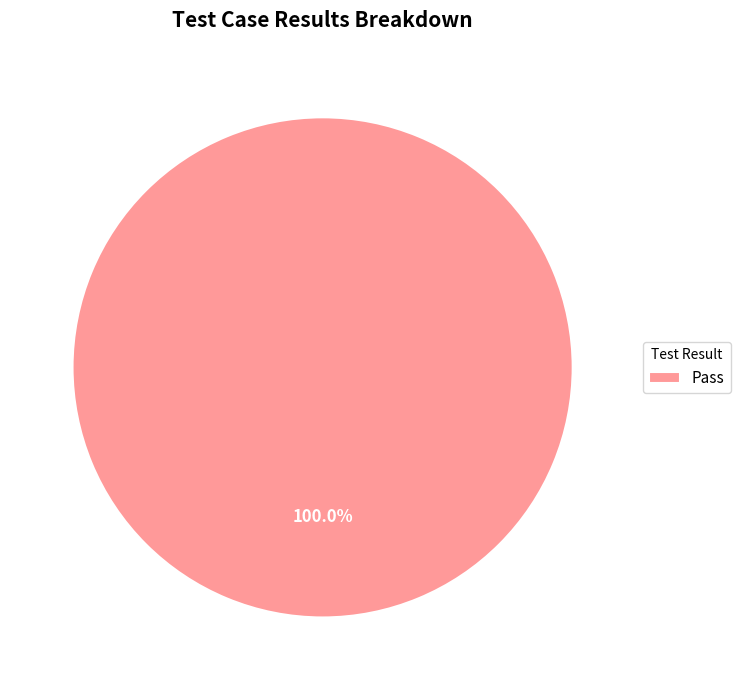

Is there a majority slice in this chart?

Yes